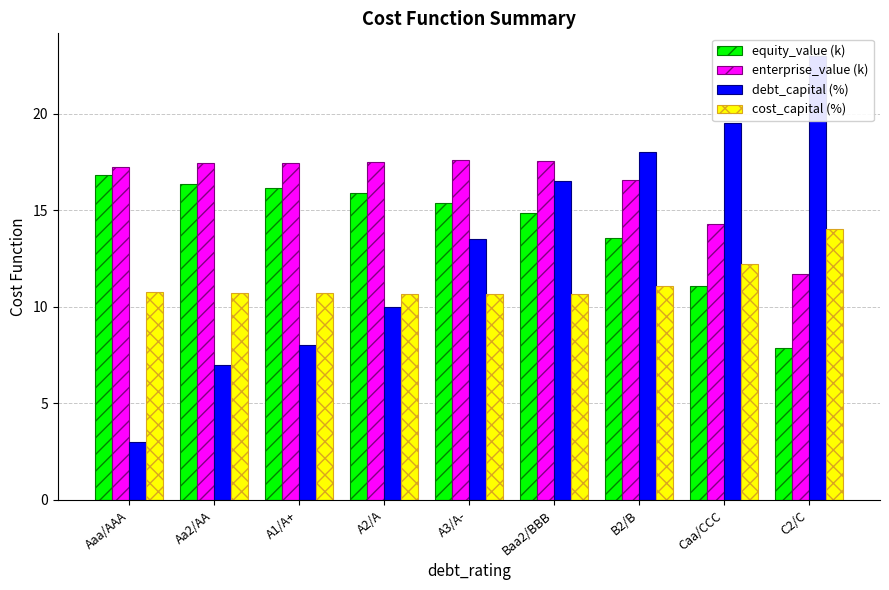

Reading left to right, list all the values displayed in this chart.

equity_value (k): 16.8	16.3	16.2	15.9	15.4	14.8	13.5	11.0	7.8
enterprise_value (k): 17.2	17.4	17.4	17.5	17.6	17.6	16.5	14.3	11.7
debt_capital (%): 3.0	7.0	8.0	10.0	13.5	16.5	18.0	19.5	23.0
cost_capital (%): 10.8	10.7	10.7	10.7	10.6	10.6	11.1	12.2	14.0